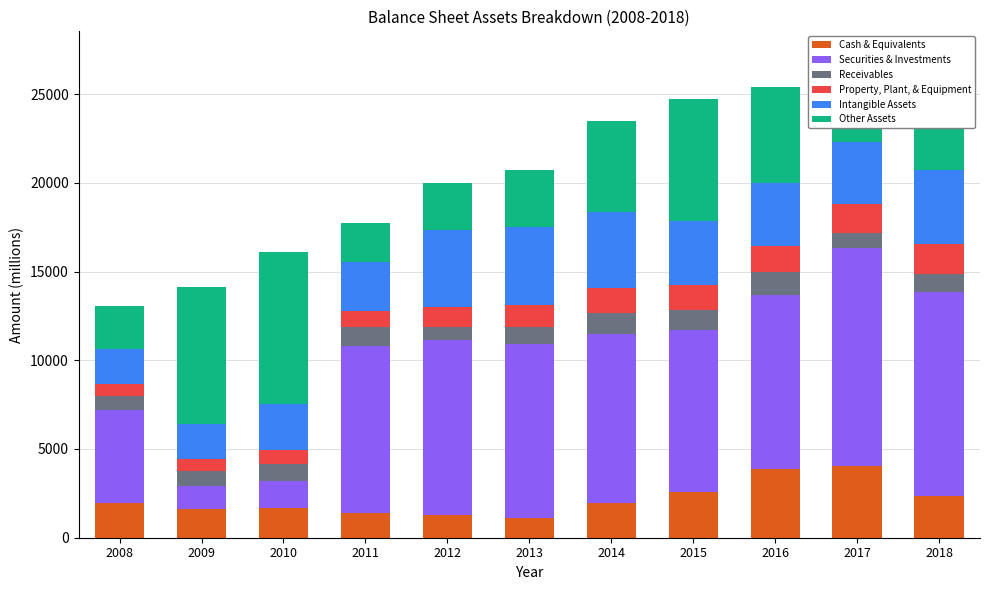

How many bars are there in total?

11